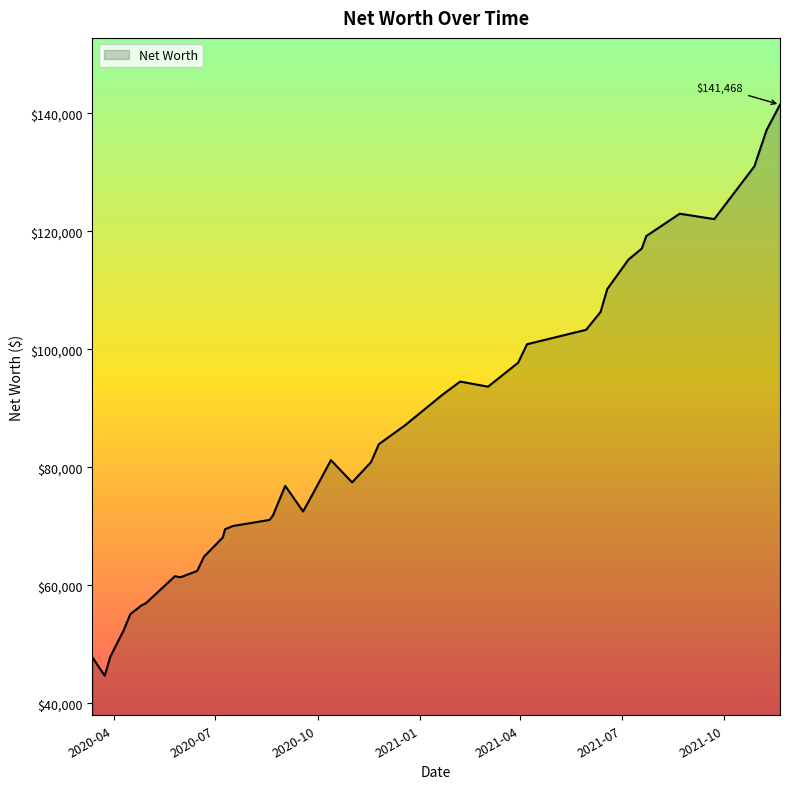

What is the minimum value shown in the chart?

44674.0